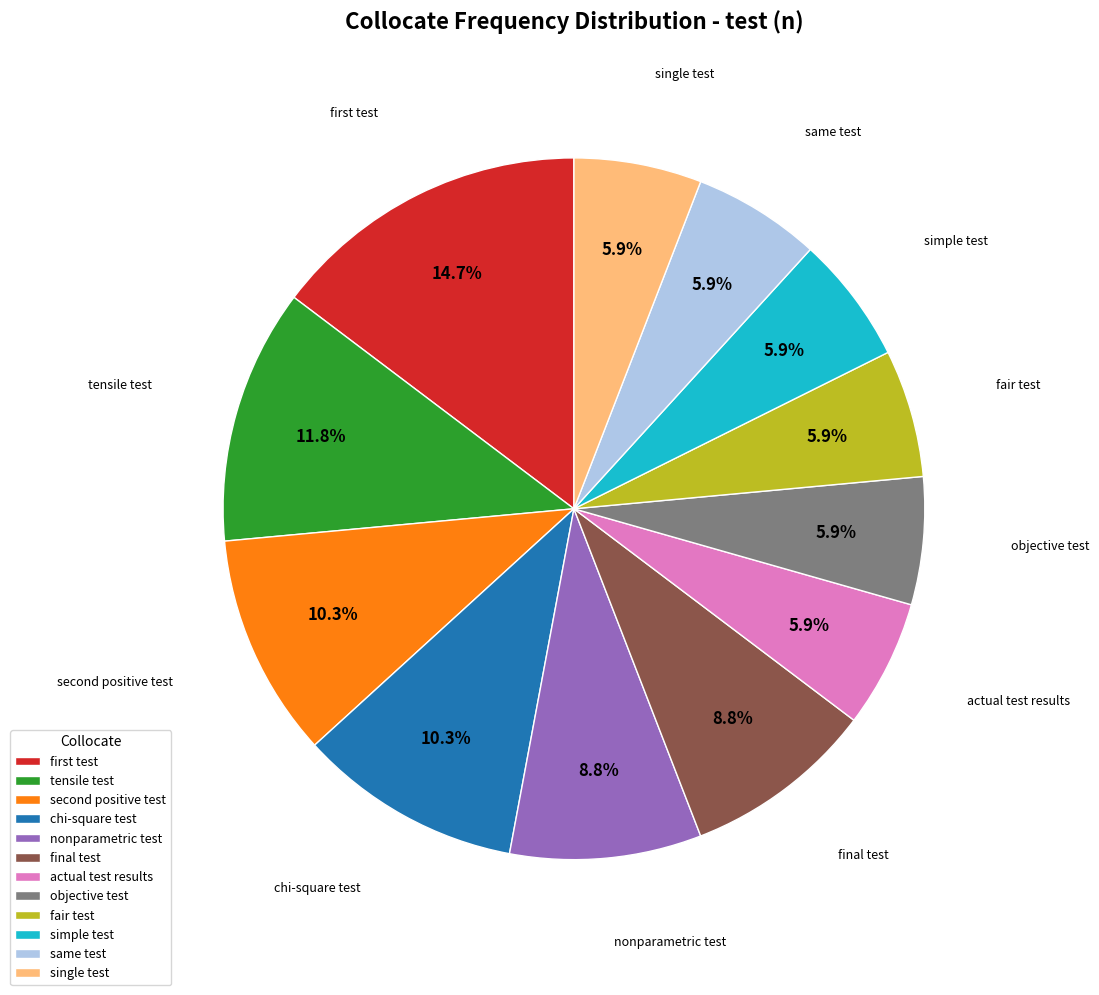

Do simple test and tensile test together represent more than half of the pie?

No